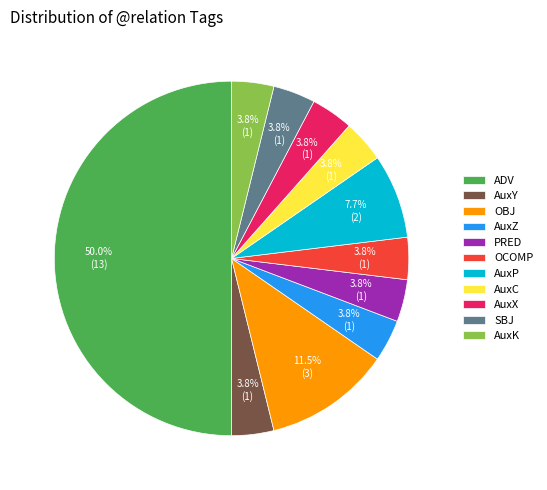

Is it true that ADV is 59% of the pie?

False